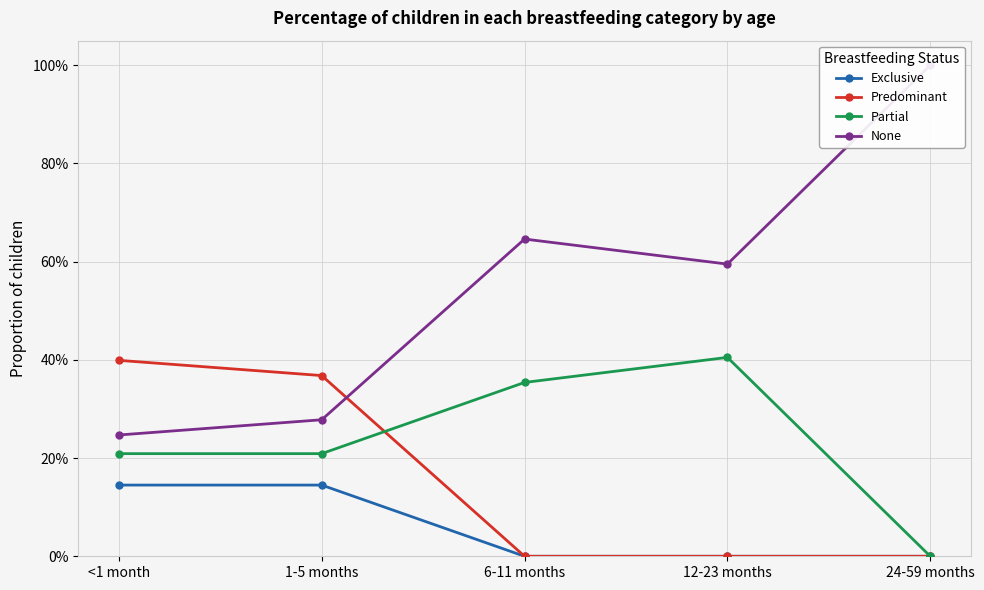

Which category has the lowest value in the Partial series?

24-59 months